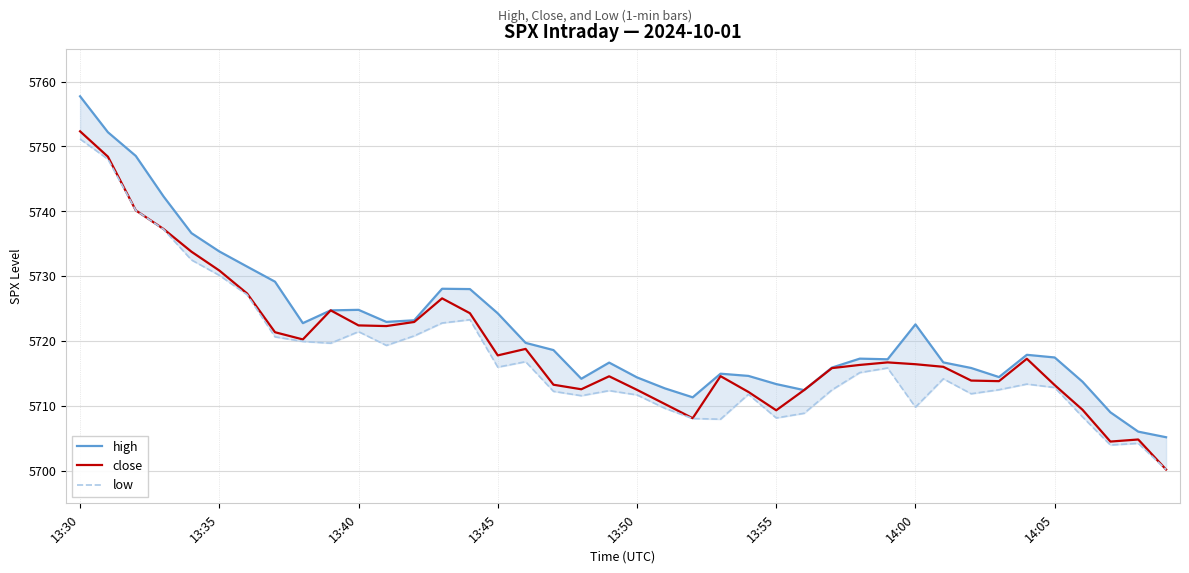

At which category does low reach its first local valley?

9